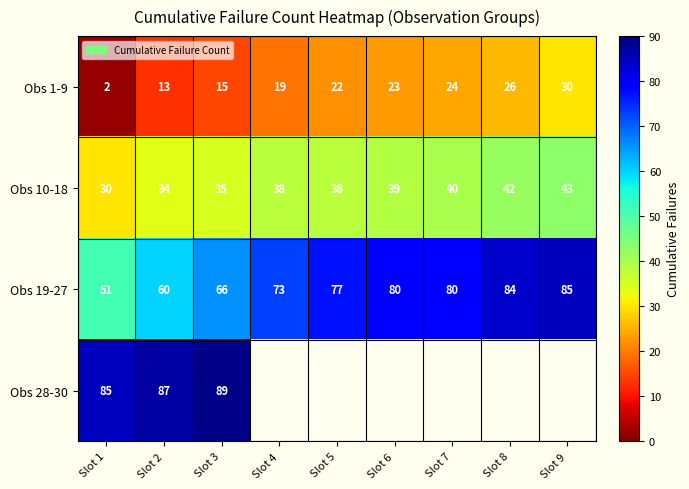

At which category does the chart reach its peak across all series?

Slot 3